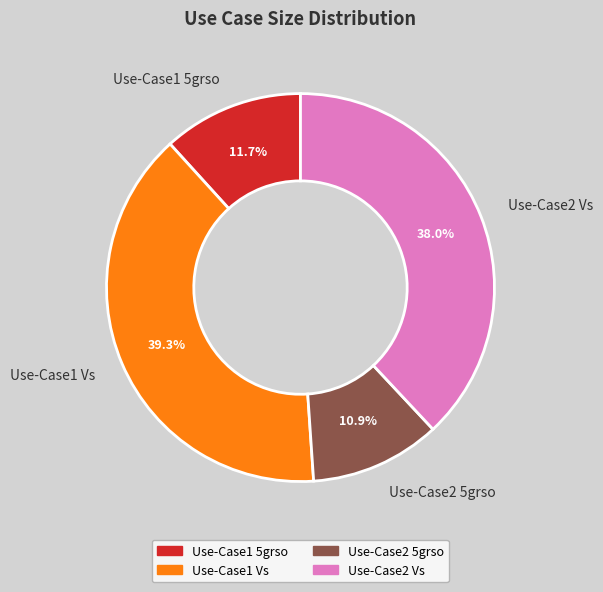

What portion of the pie excludes Use-Case2 Vs?

62.0%